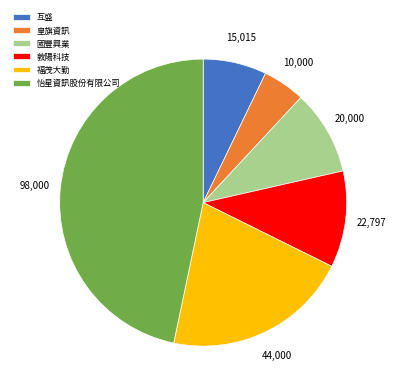

Is the sum of 福茂大勤 and 怡星資訊股份有限公司 greater than half?

Yes